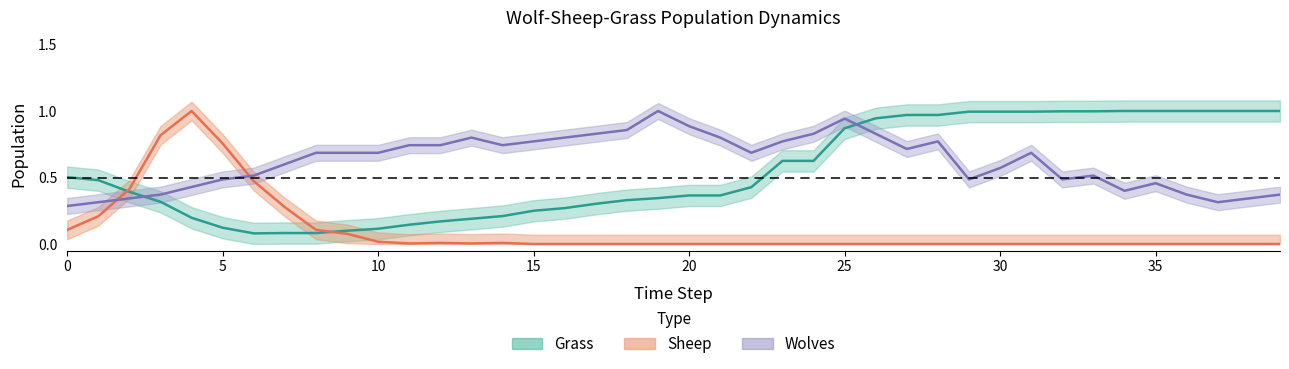

List the series in order of their peak value, highest first.

Wolves, Sheep, Grass